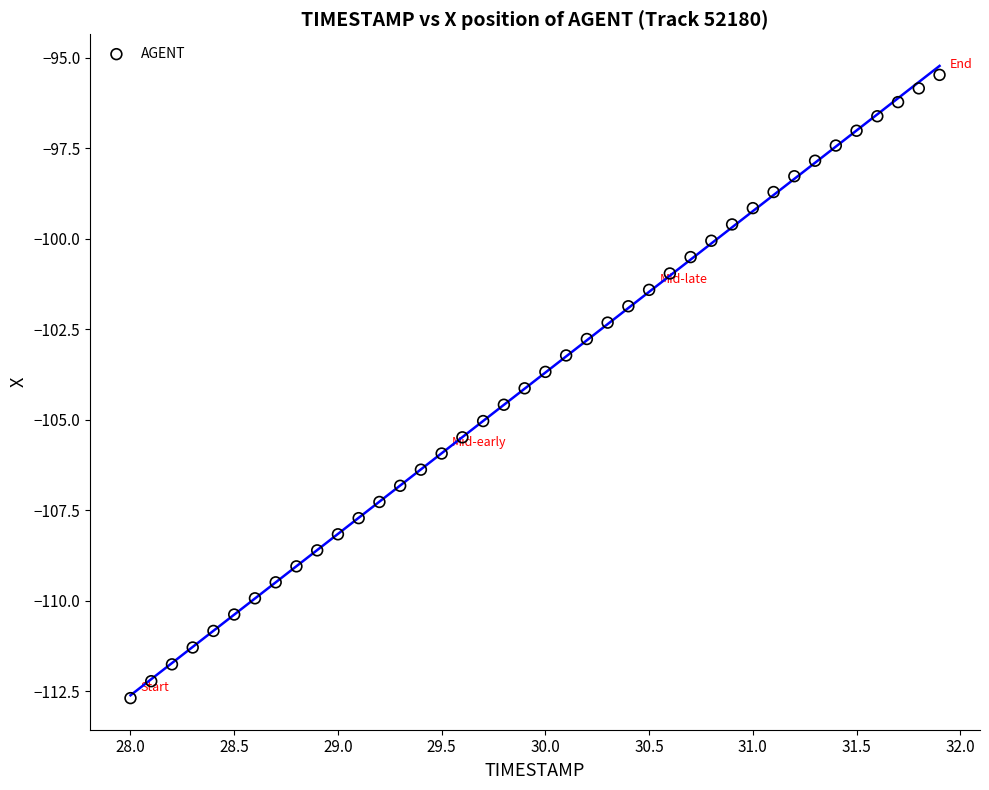

What is the range of Y values (max minus min)?

17.2